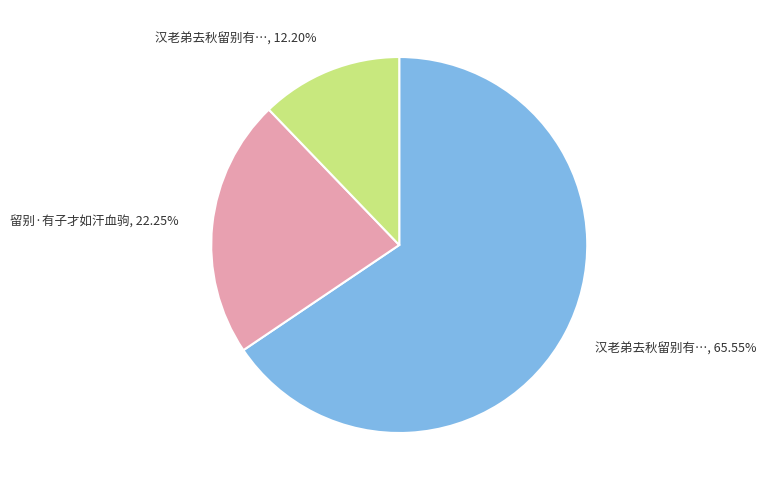

What is the ratio of the value at 留别·有子才如汗血驹, 22.25% to the value at 汉老弟去秋留别有…, 65.55%?

0.3